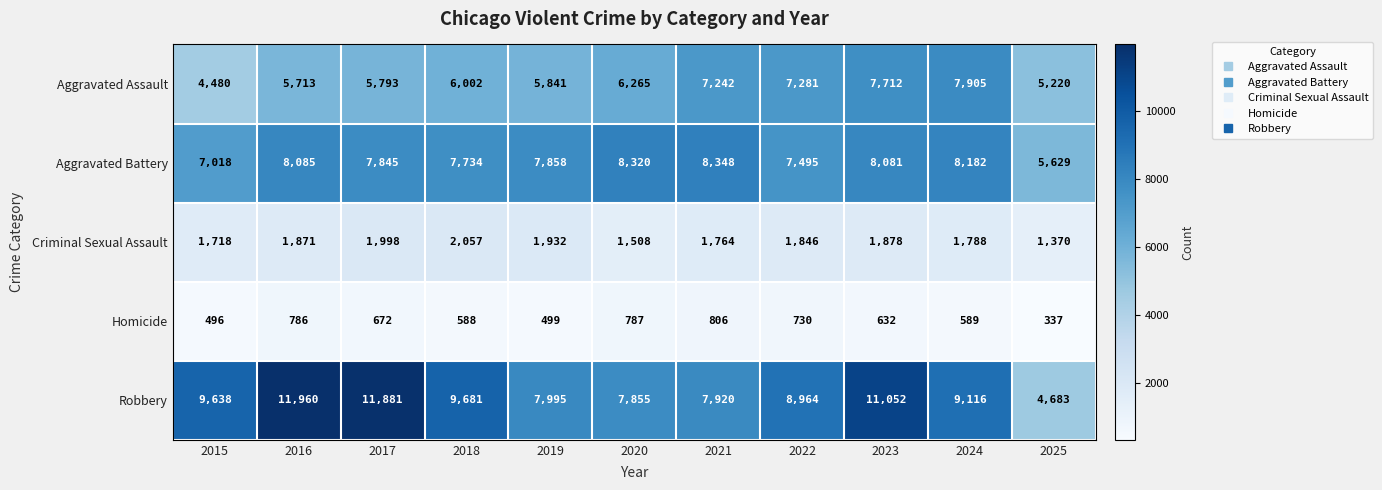

What is the smallest value displayed?

337